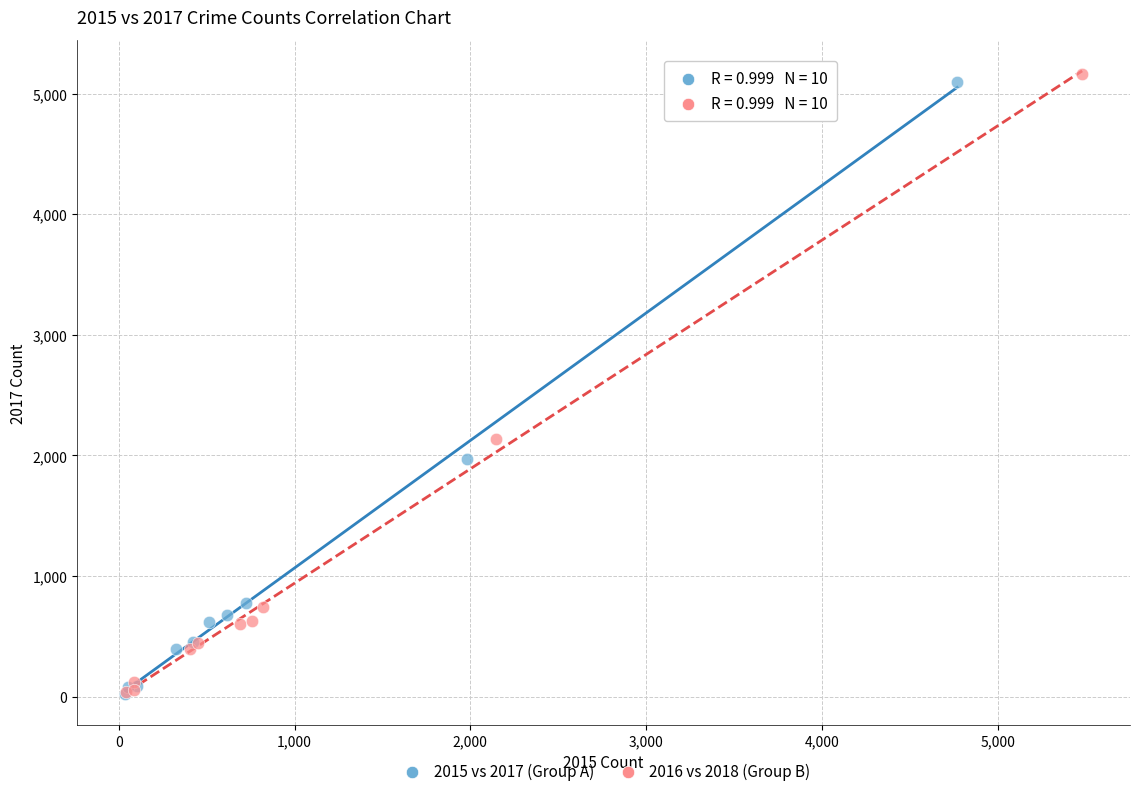

Which series has the widest spread of Y values?

2016 vs 2018 (Group B)